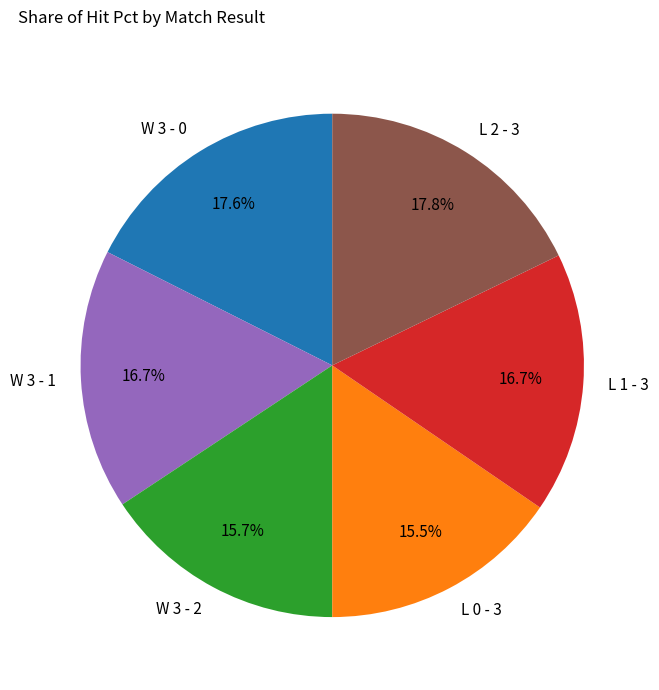

To the nearest percent, what portion does W 3 - 1 represent?

17%